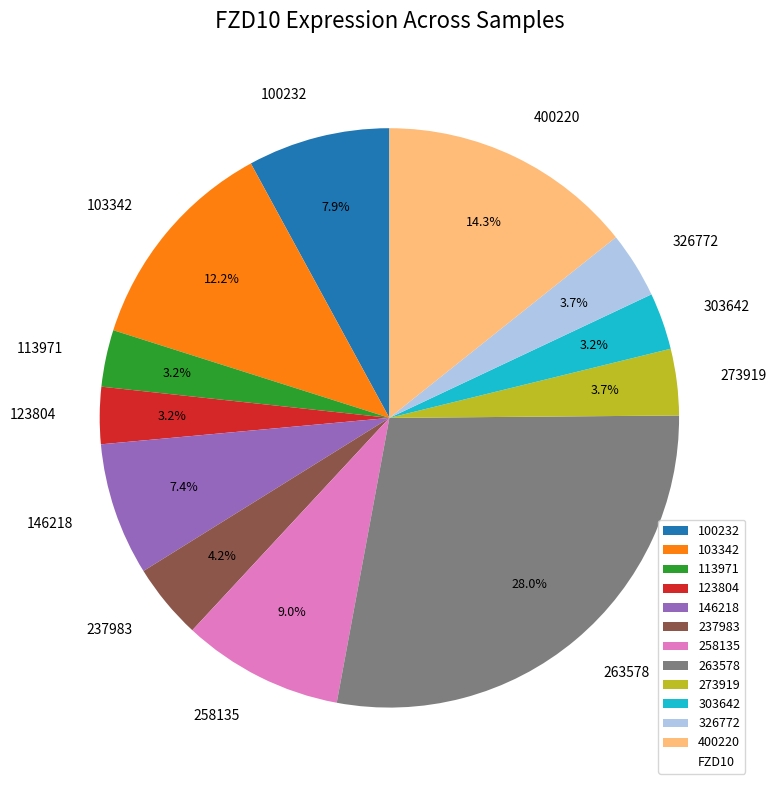

To the nearest percent, what percentage of the pie is 303642?

3%